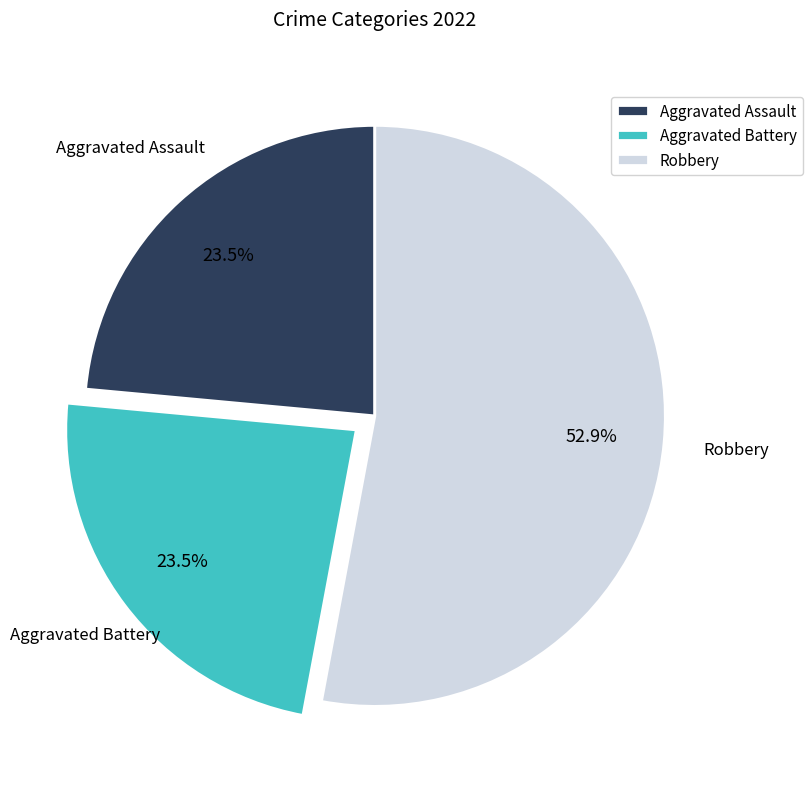

What portion of the pie excludes Aggravated Battery?

76.5%